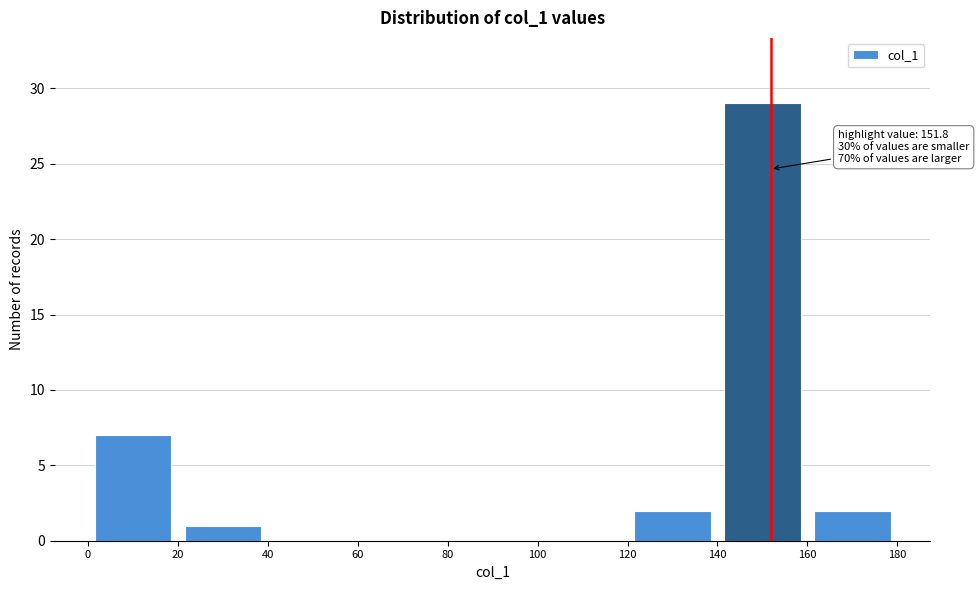

Over which range of the x-axis is the bar tallest?

140 to 160